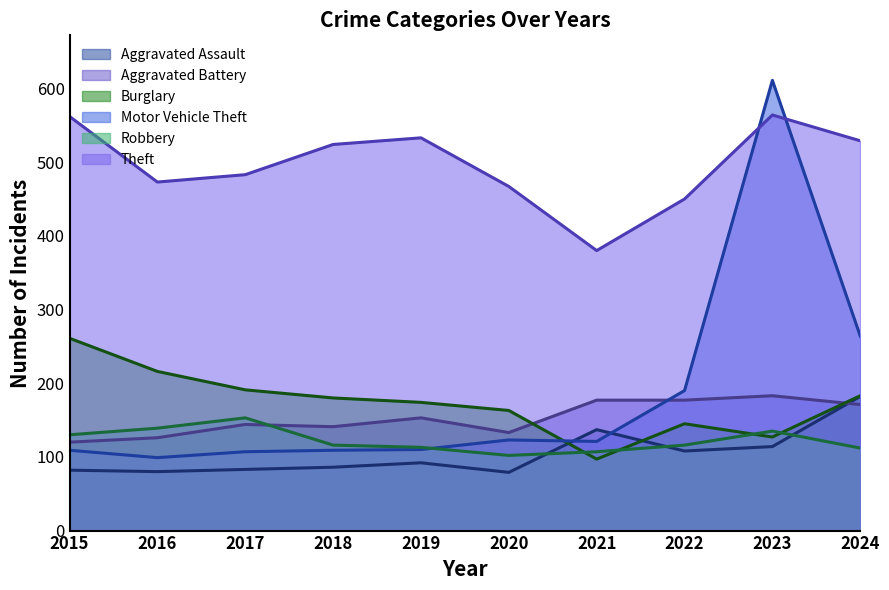

How many interior local valleys does the Burglary series have?

2